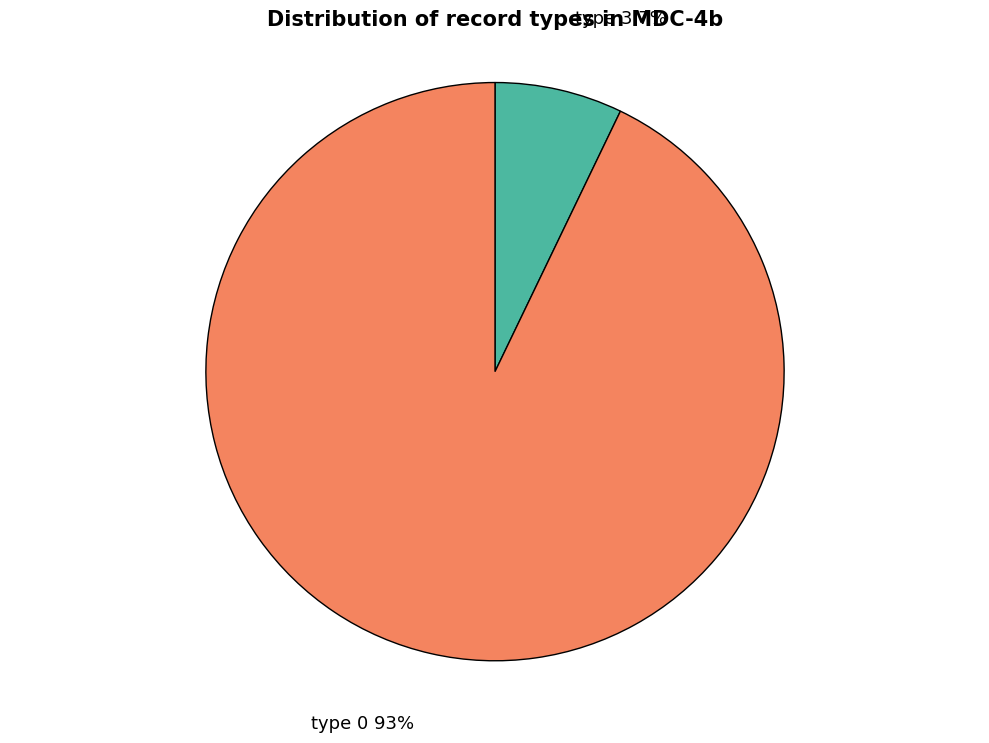

Do type 3 and type 0 together represent more than half of the pie?

Yes